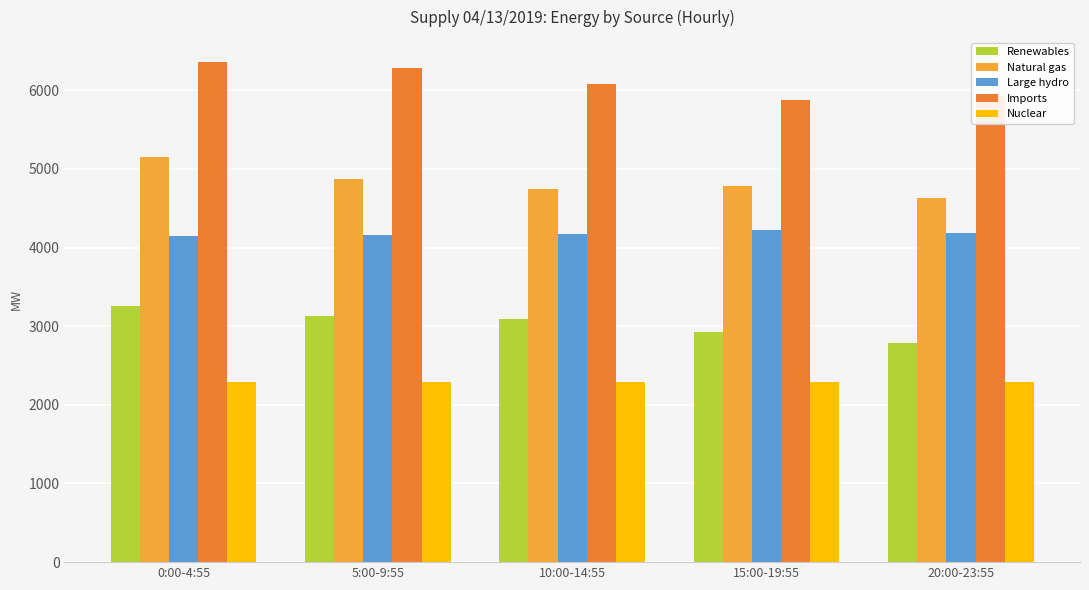

Rank the series by their maximum value, from highest to lowest.

Imports, Natural gas, Large hydro, Renewables, Nuclear